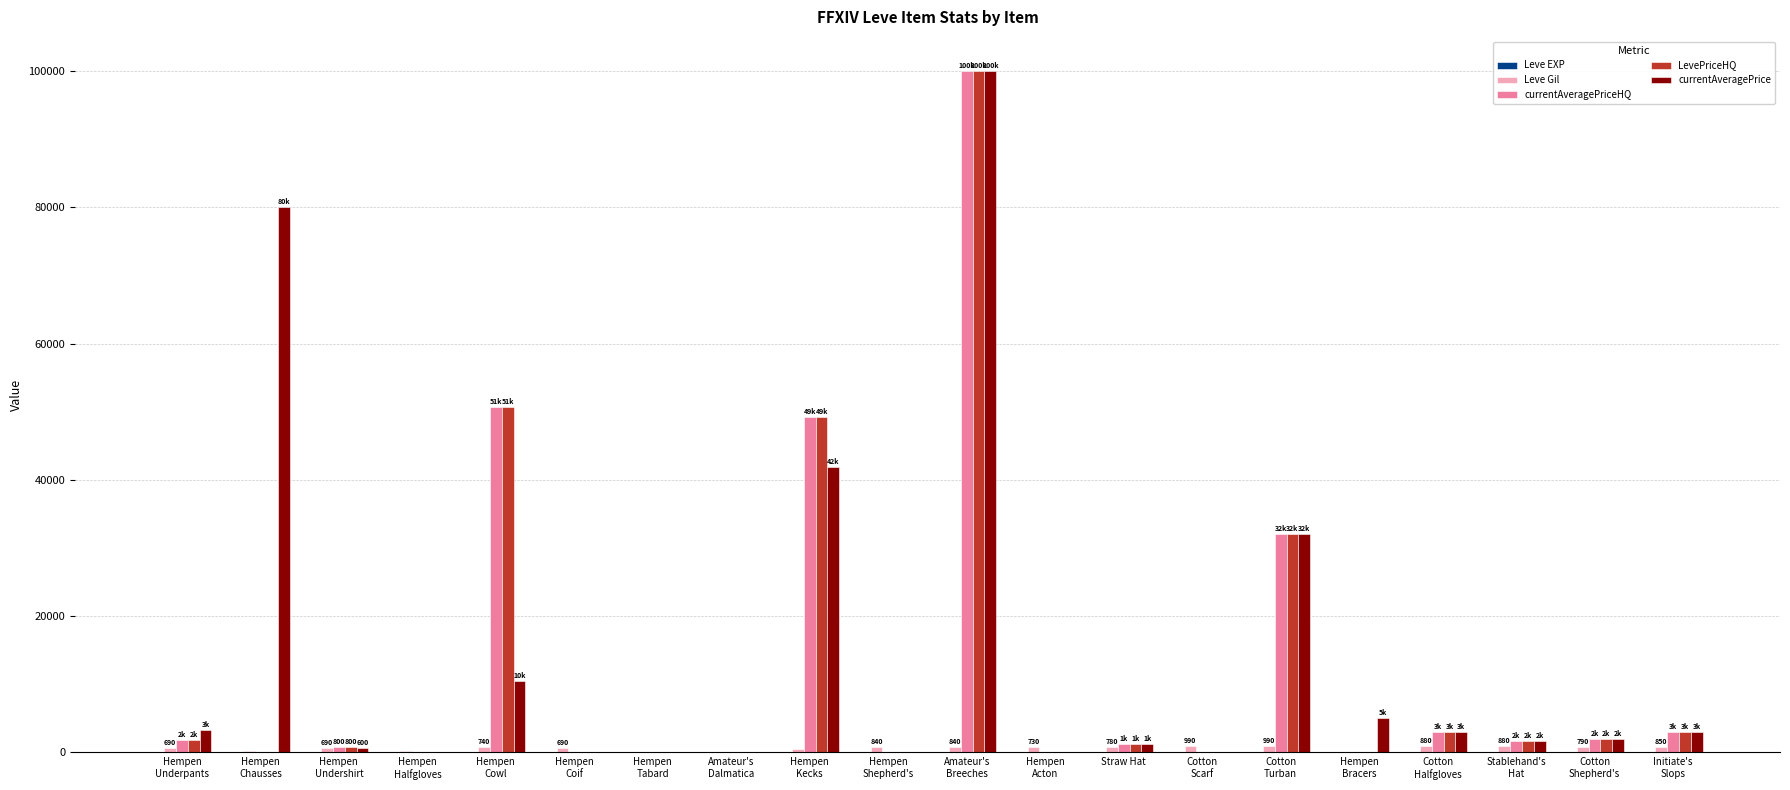

What is the greatest value displayed?

100007